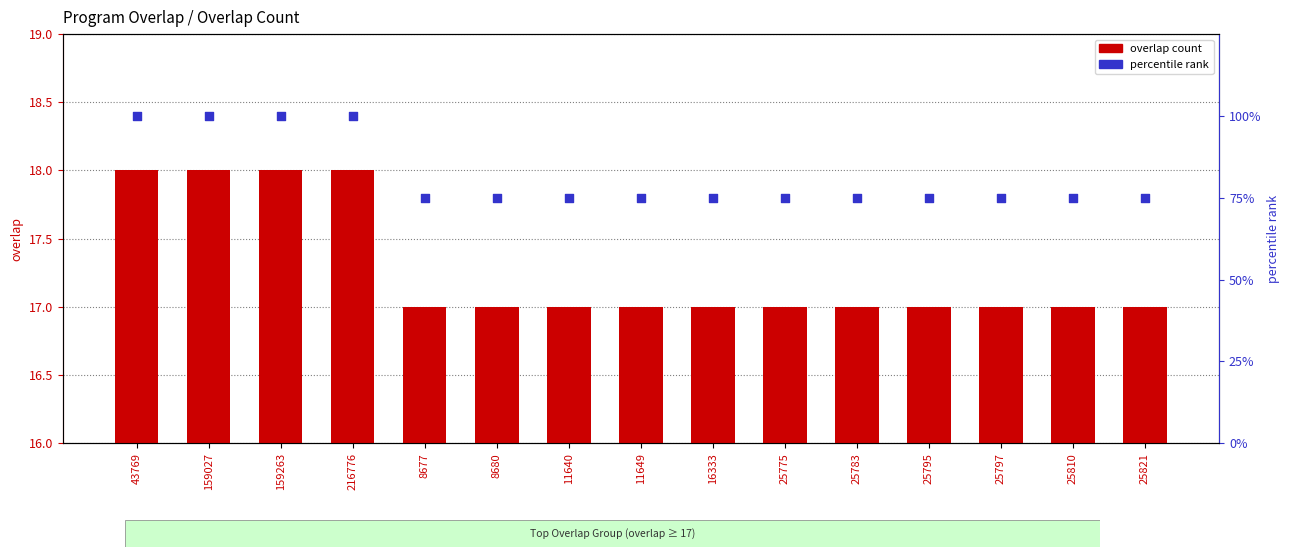

What are all the series names shown in the legend?

overlap count, percentile rank